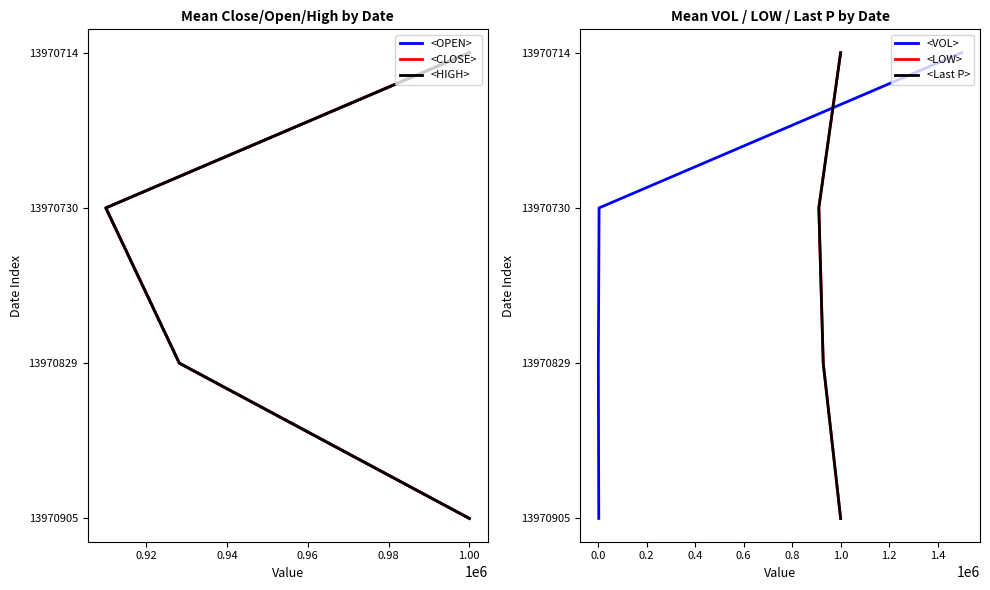

True or false: <LOW> and <CLOSE> intersect in this chart.

False